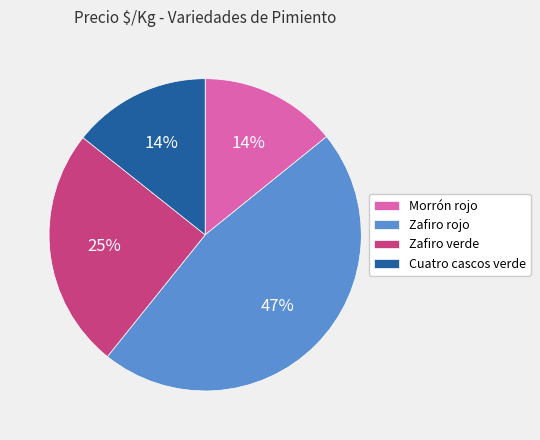

Approximately how many times larger is the value at Zafiro rojo compared to Zafiro verde?

1.9